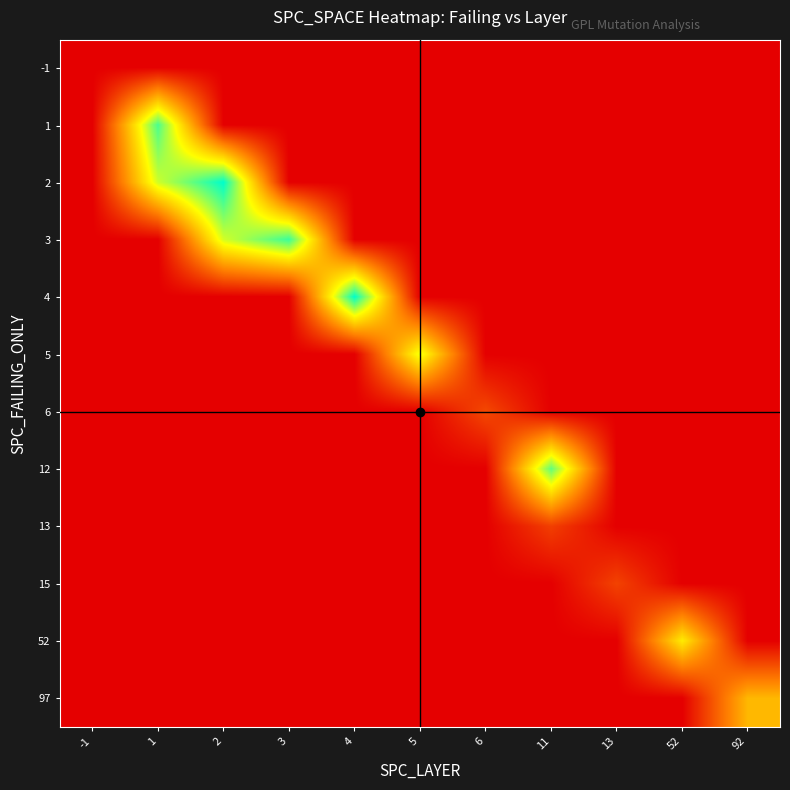

Rank the series by their maximum value, from highest to lowest.

2, 4, 3, 1, 12, 5, 52, 97, 6, 15, 13, -1